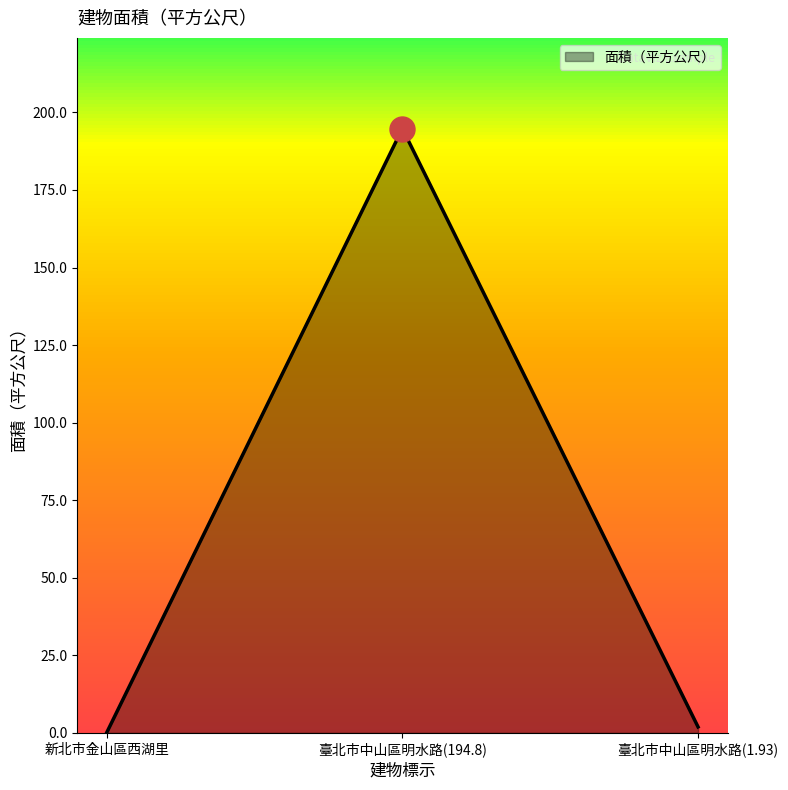

How many lines are shown in the chart?

1